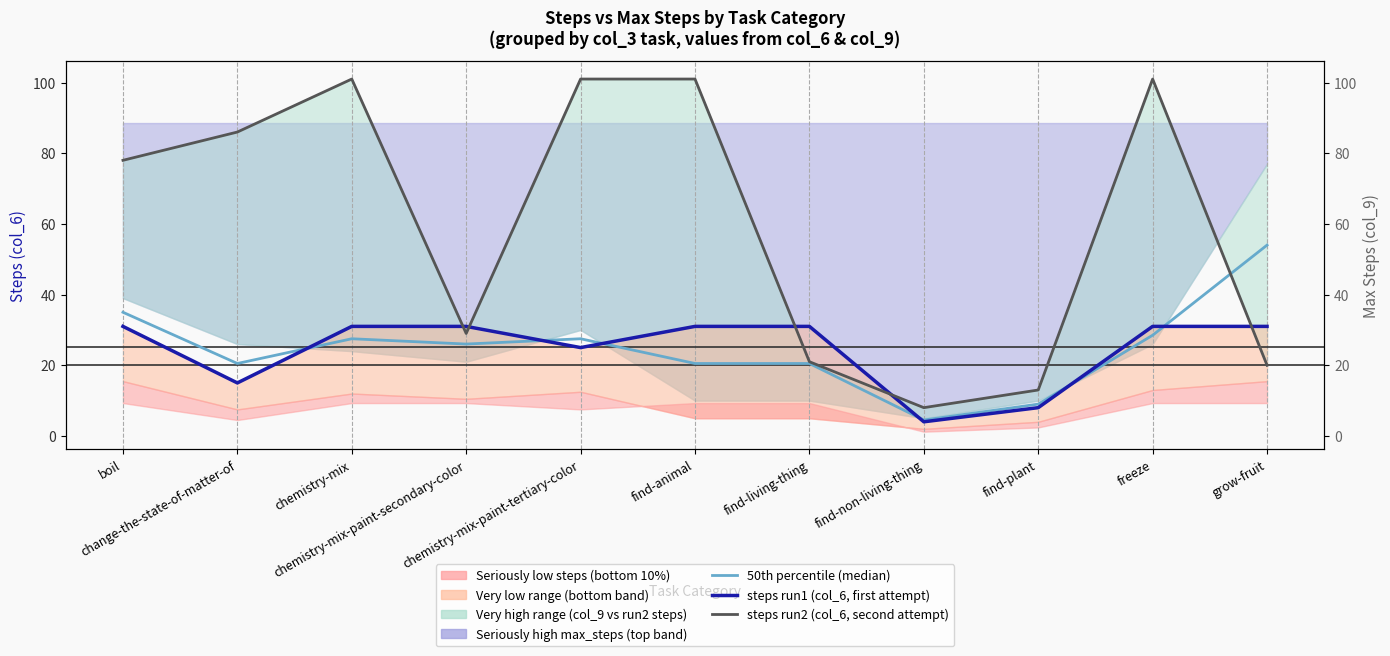

What is the total value across all series at change-the-state-of-matter-of?

121.5